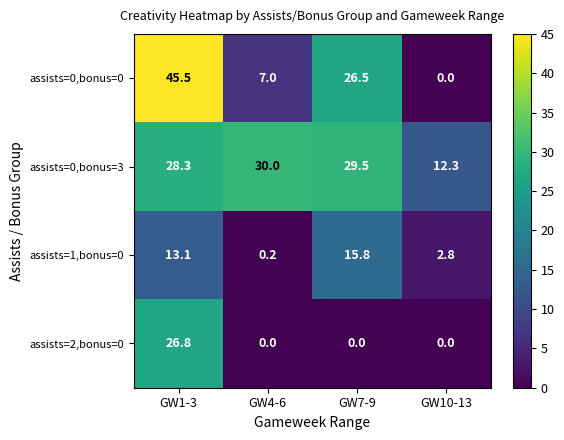

Reading left to right, transcribe all the data shown in this chart.

assists=0,bonus=0: 45.5	7.0	26.5	0.0
assists=0,bonus=3: 28.3	30.0	29.5	12.3
assists=1,bonus=0: 13.1	0.2	15.8	2.8
assists=2,bonus=0: 26.8	0.0	0.0	0.0